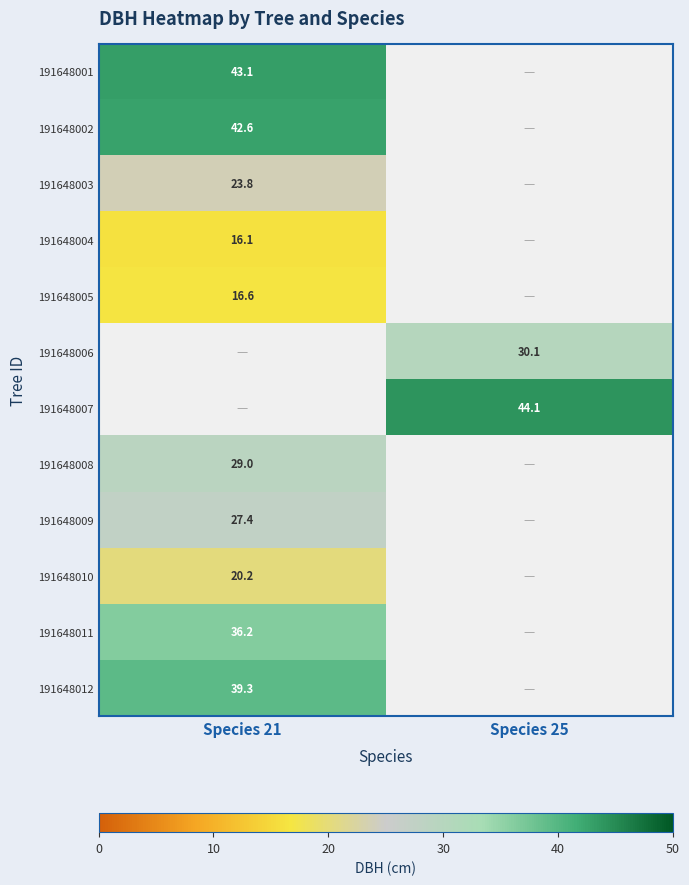

True or false: 191648008 has a value of 18.9 at Species 21.

False